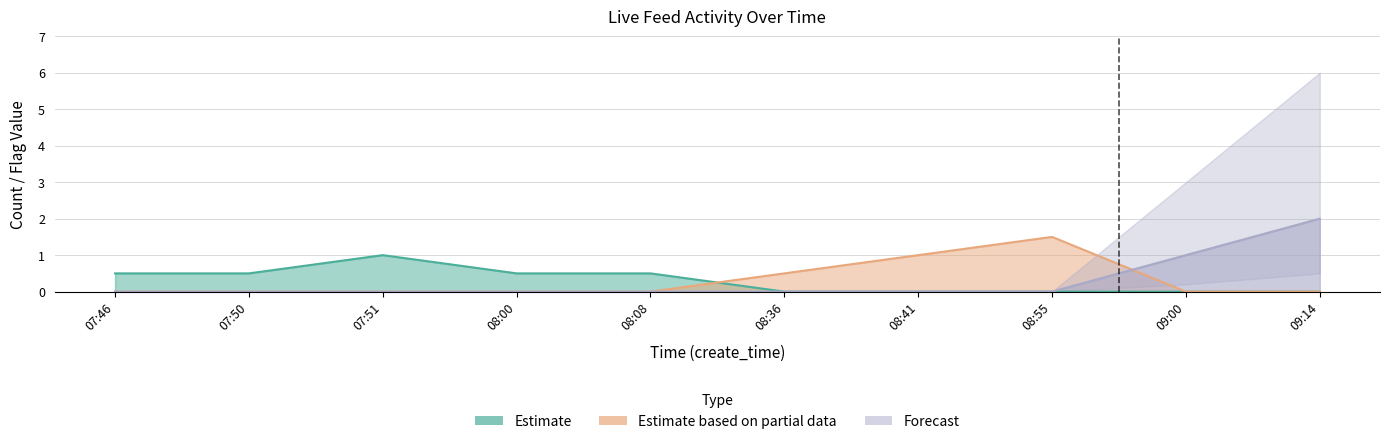

How many data points does each series have?

10